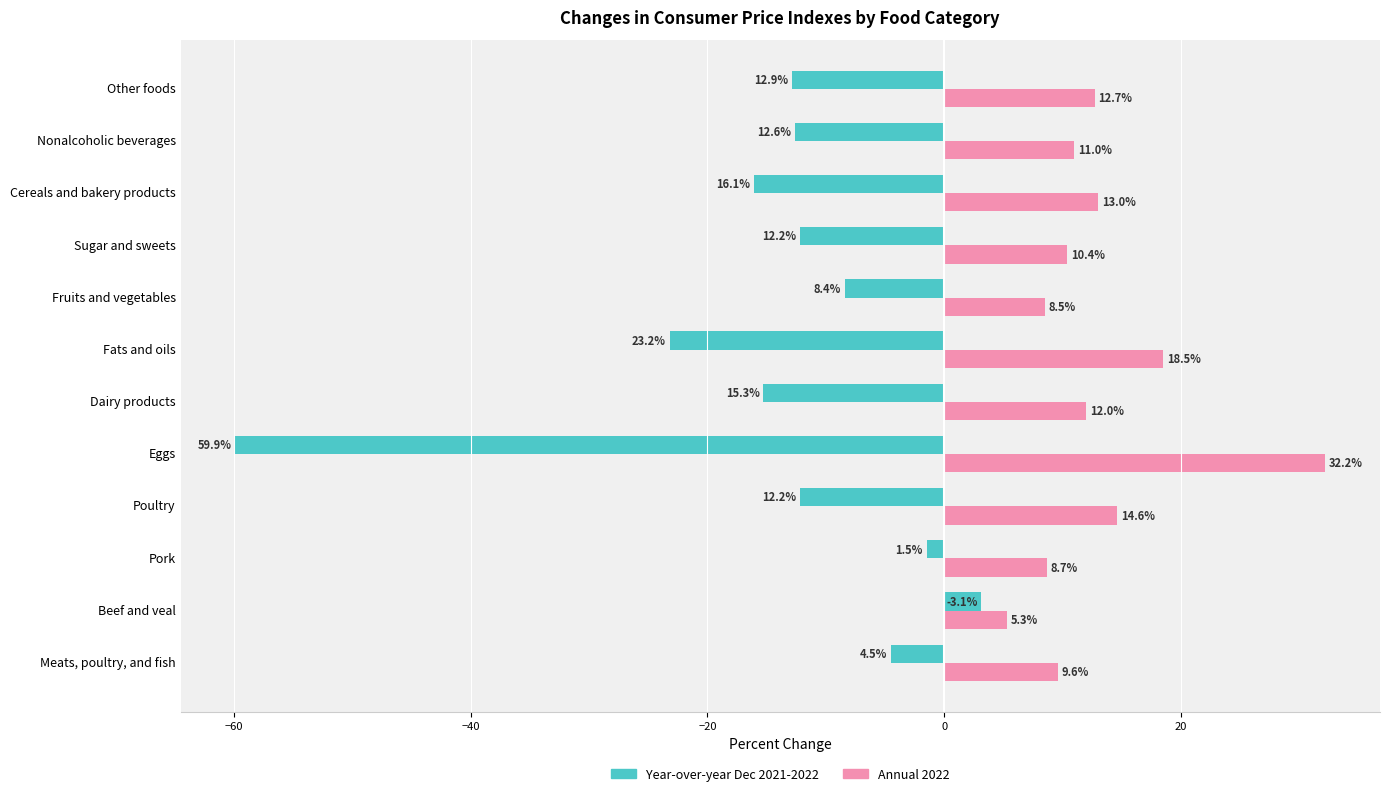

Which series has the largest range (max minus min)?

Year-over-year Dec 2021-2022